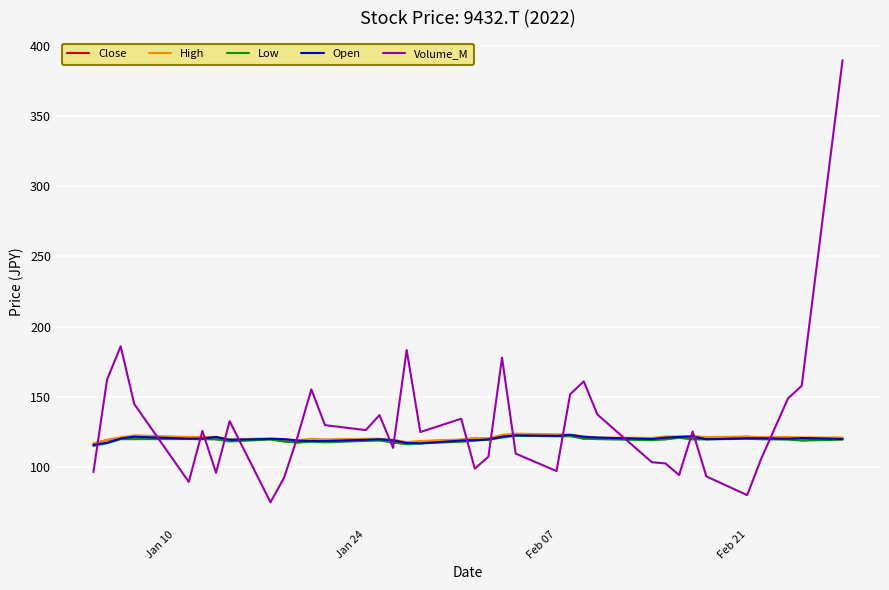

What is the smallest value displayed?

74.7